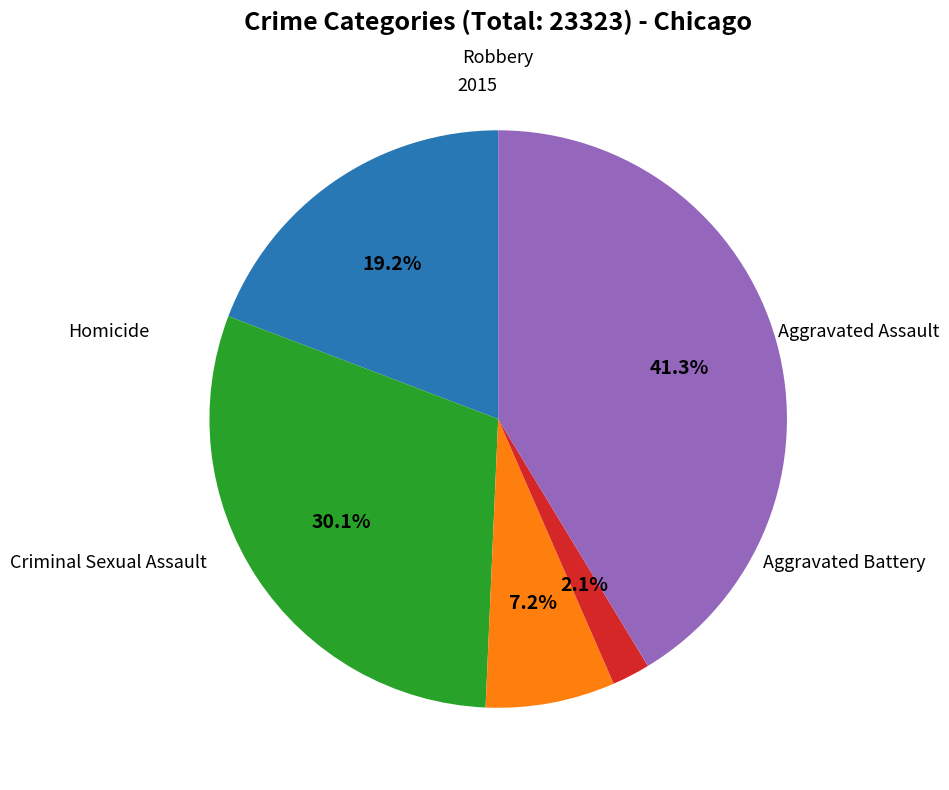

Is there a majority slice in this chart?

No